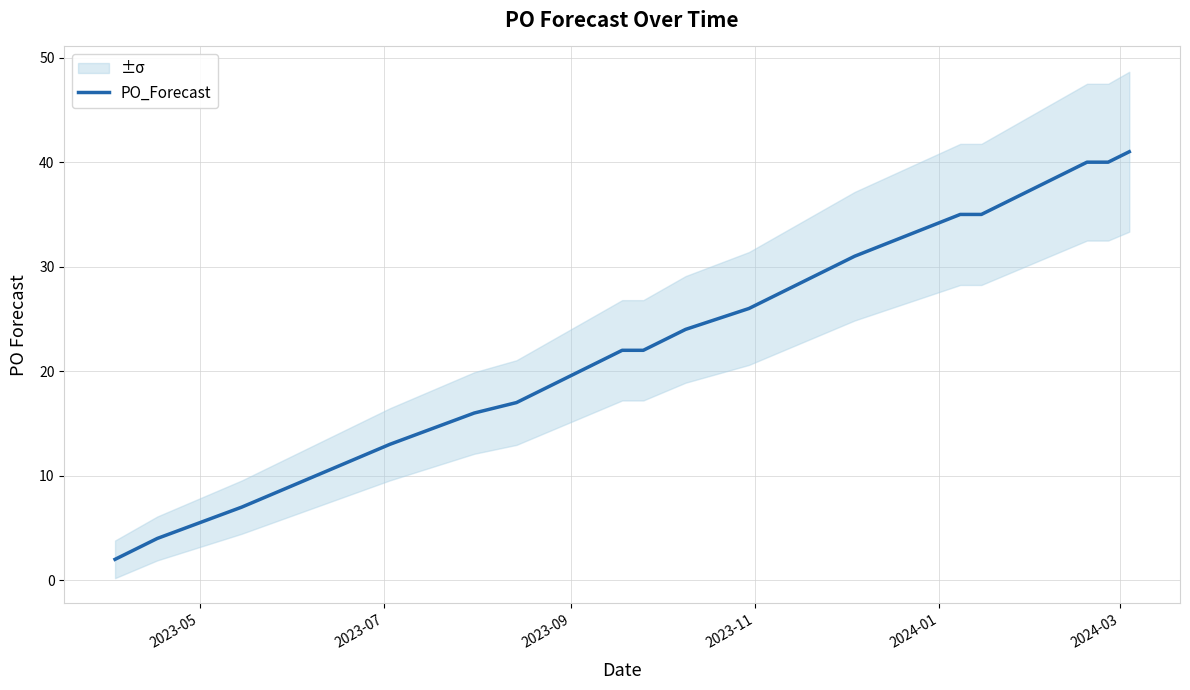

What is the highest value of the PO_Forecast series?

41